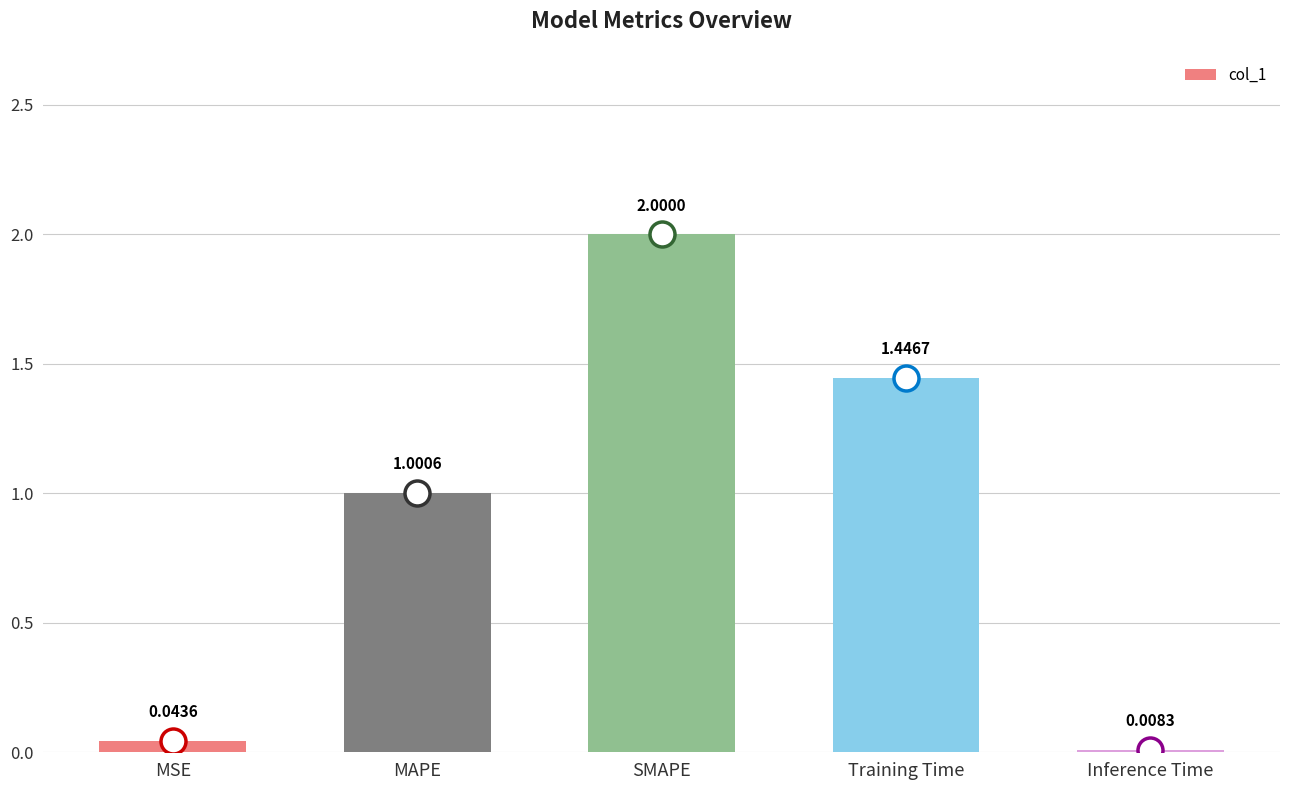

What position from the left is Inference Time?

5